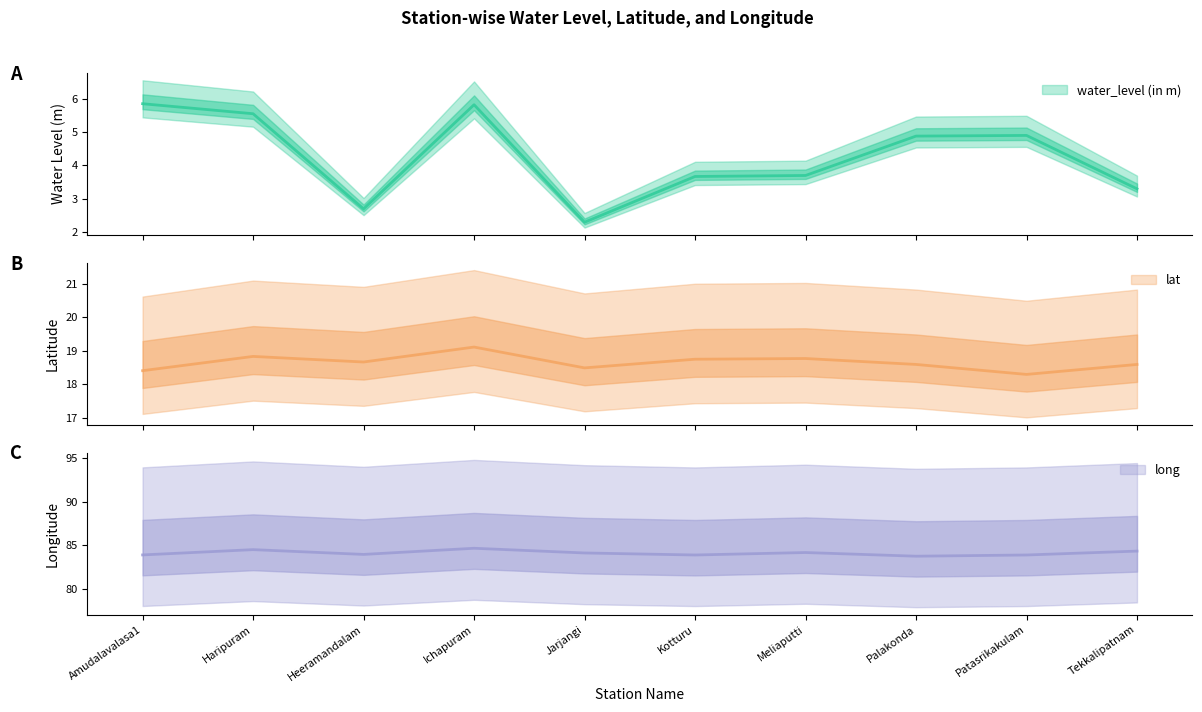

Reading left to right, transcribe all the data shown in this chart.

water_level (in m): 5.8	5.5	2.7	5.8	2.3	3.7	3.7	4.9	4.9	3.3
lat: 18.4	18.8	18.7	19.1	18.5	18.8	18.8	18.6	18.3	18.6
long: 83.9	84.5	84.0	84.7	84.1	83.9	84.2	83.8	83.9	84.3